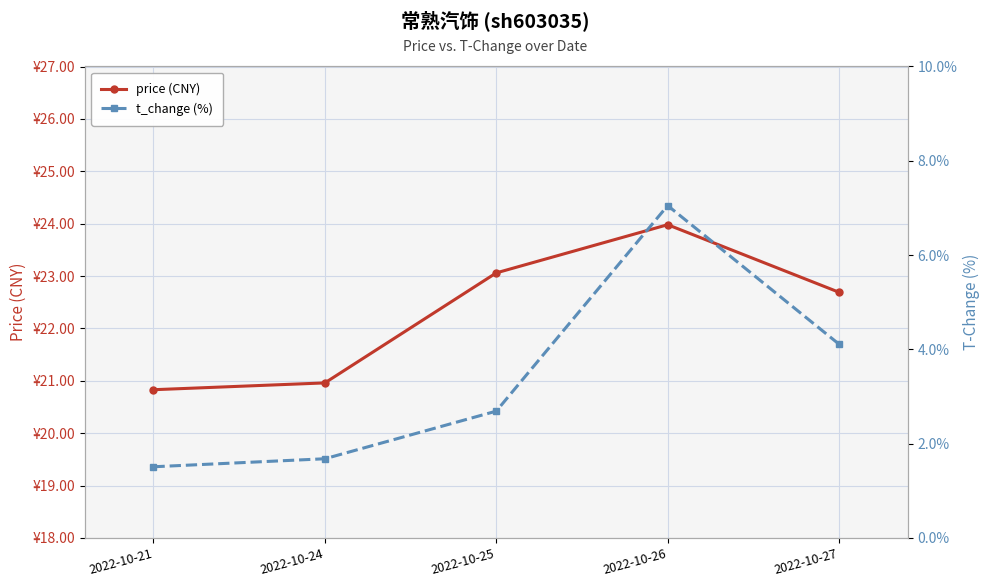

True or false: price (CNY) and t_change (%) cross at least once.

False